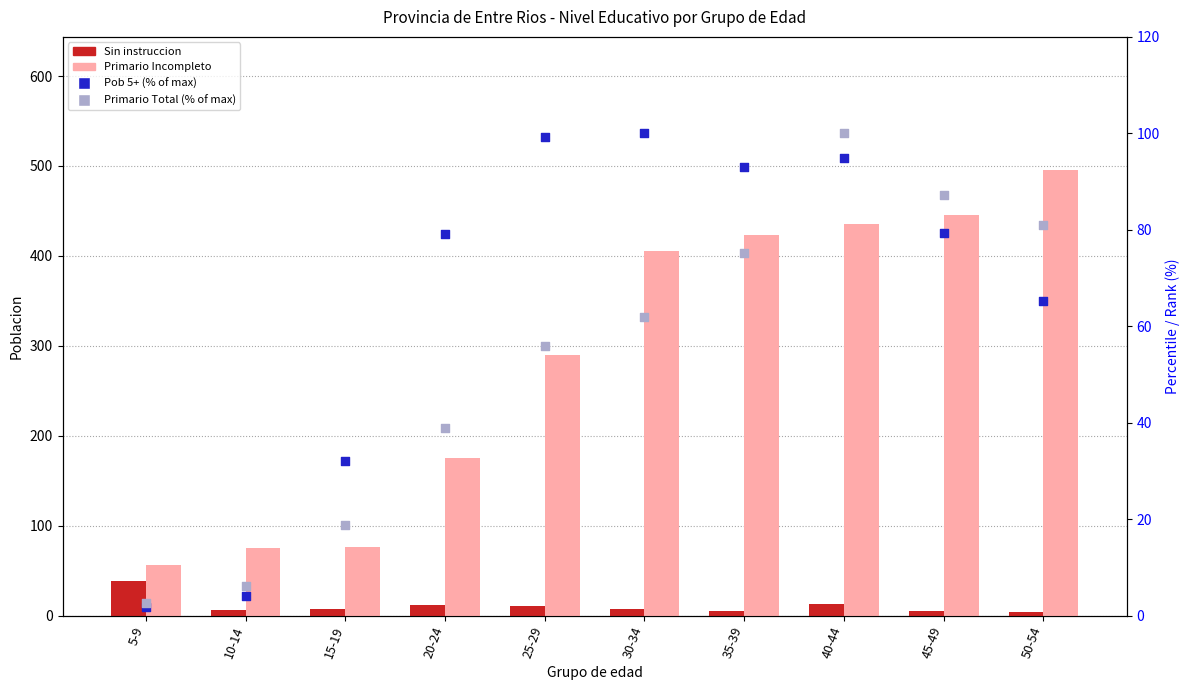

What are all the series names shown in the legend?

Sin instruccion, Primario Incompleto, Pob 5+ (% of max), Primario Total (% of max)